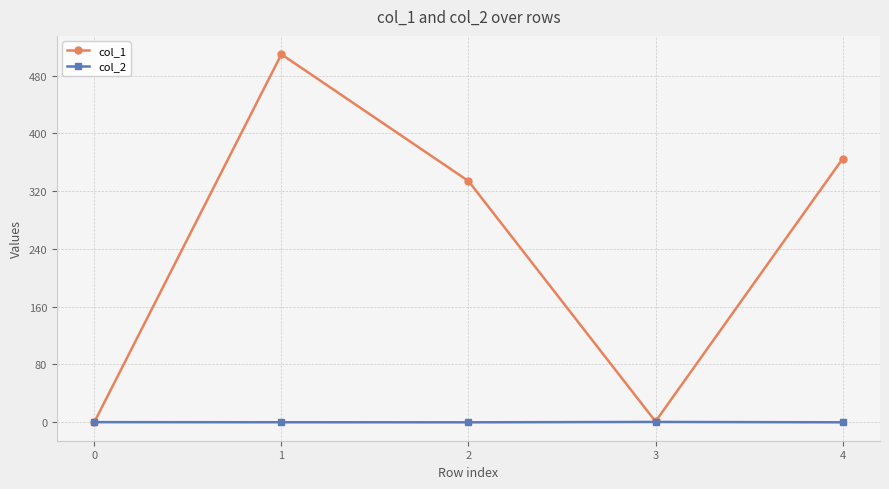

Is the value of col_1 at 1 greater than the value of col_2 at 4?

Yes